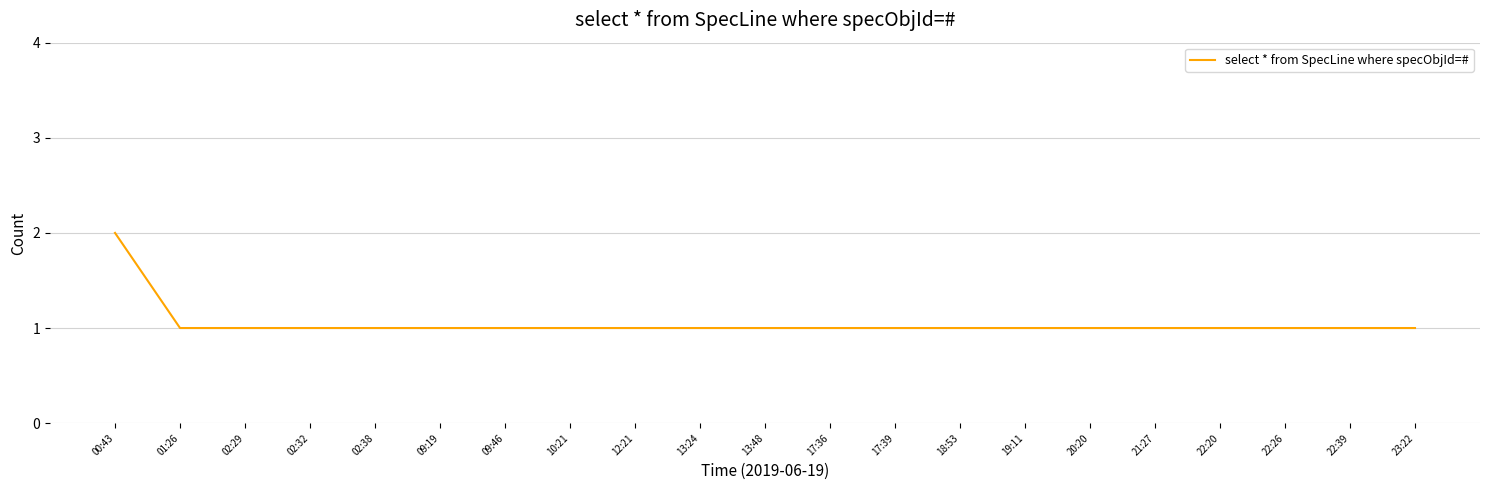

What is the ratio of the value at 00:43 to the value at 02:38?

2.0